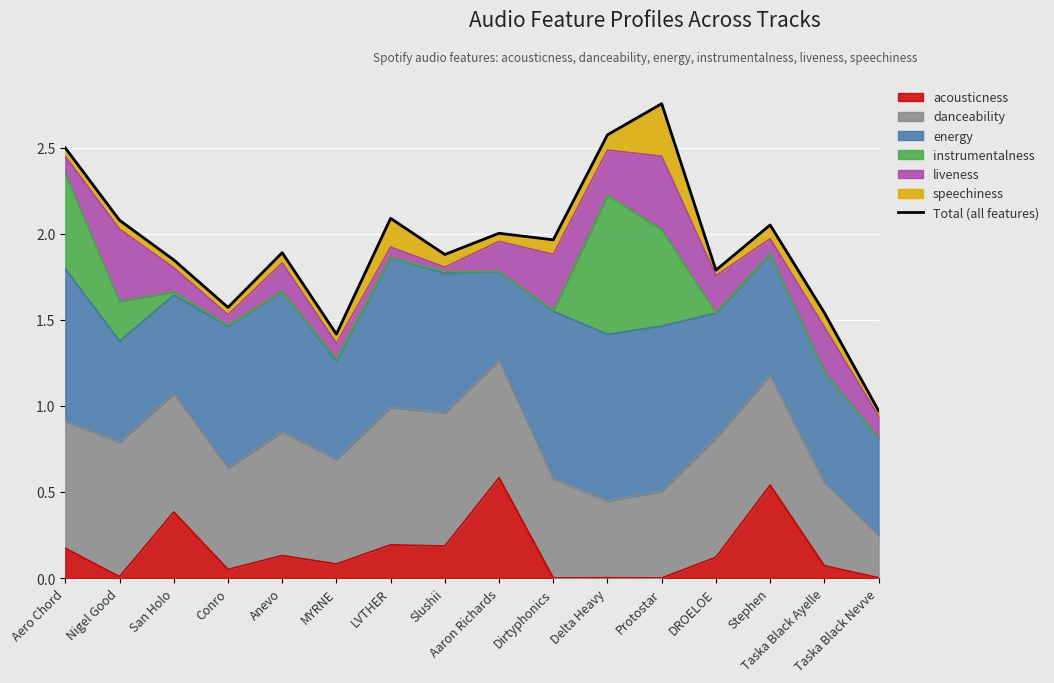

Where is the first local maximum?

Anevo